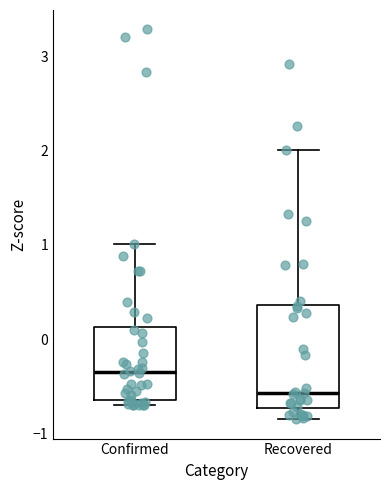

Reading left to right, transcribe this box plot: for each box, give where its median line is, the range the box spans, and where its two whiskers end, as read against the y-axis. The values are not printed on the chart, so give them approximately, as read against the axis.

Confirmed: median -0.3, box -0.6 to 0.1, whiskers -0.7 to 1.0
Recovered: median -0.6, box -0.7 to 0.4, whiskers -0.8 to 2.0